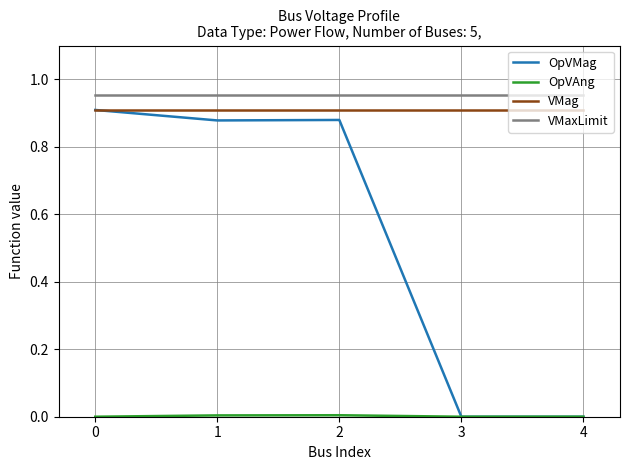

Which series has the largest range (max minus min)?

OpVMag